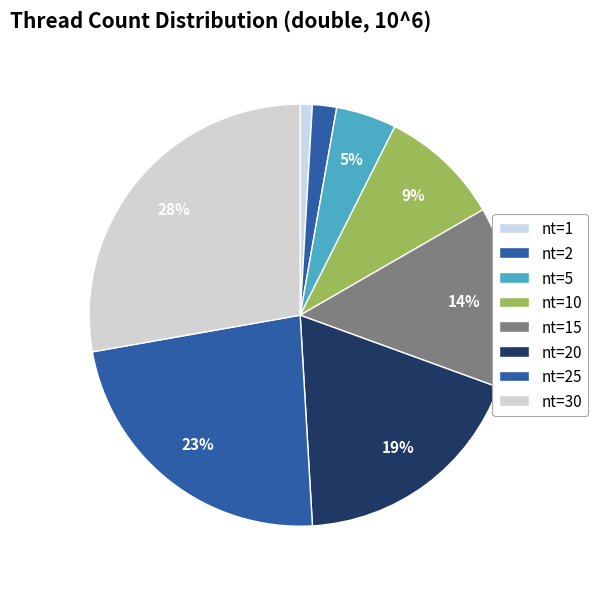

Count the number of slices in the pie.

8